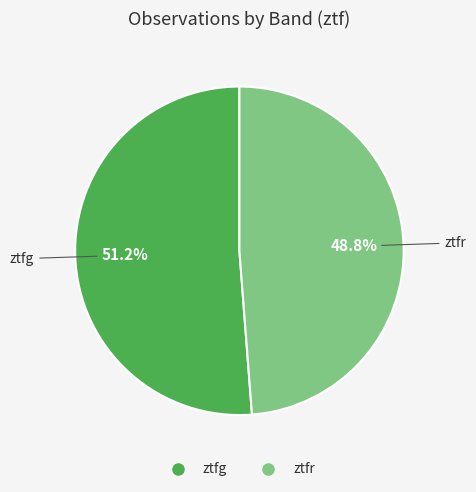

Which has a higher value, ztfr or ztfg?

ztfg